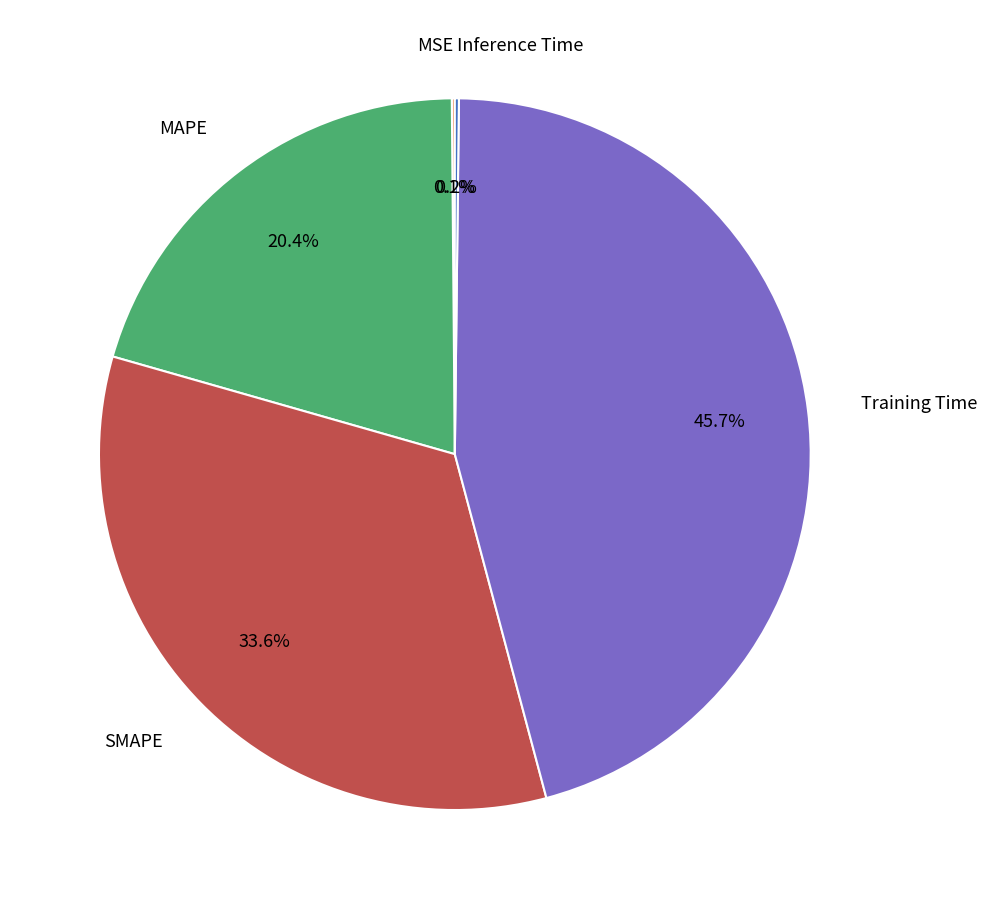

True or false: SMAPE accounts for 34% of the total.

True